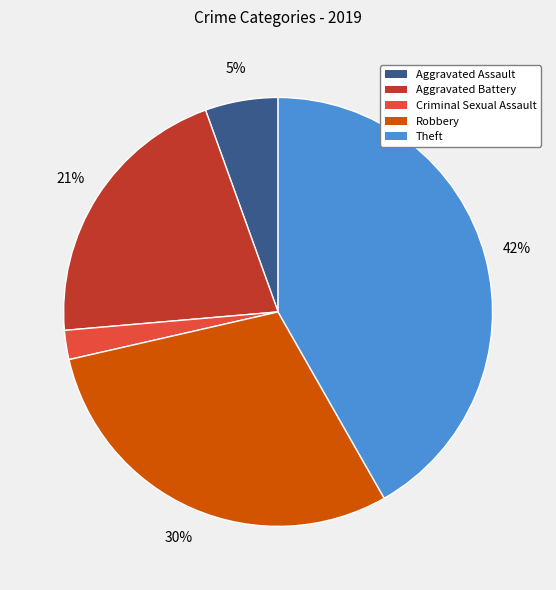

To the nearest percent, what is the difference between the largest and smallest slice percentages?

40%